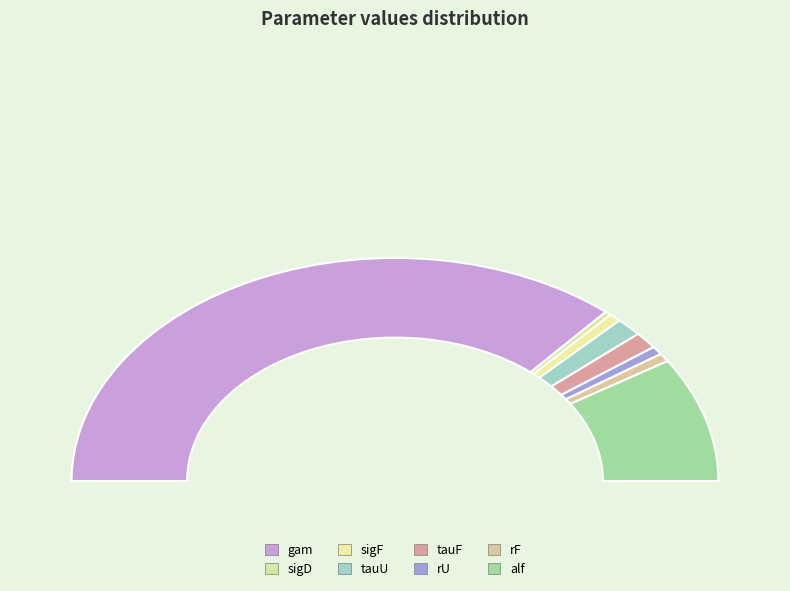

Is sigD the majority of the pie?

No